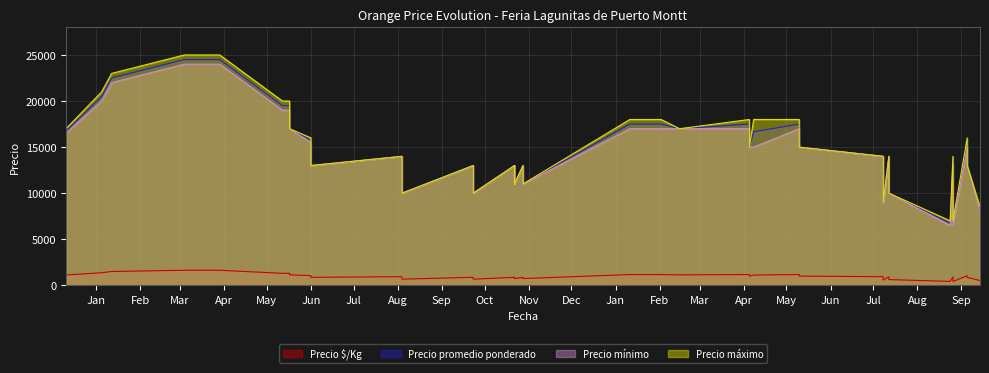

What is the sum of all Precio $/Kg values?

38425